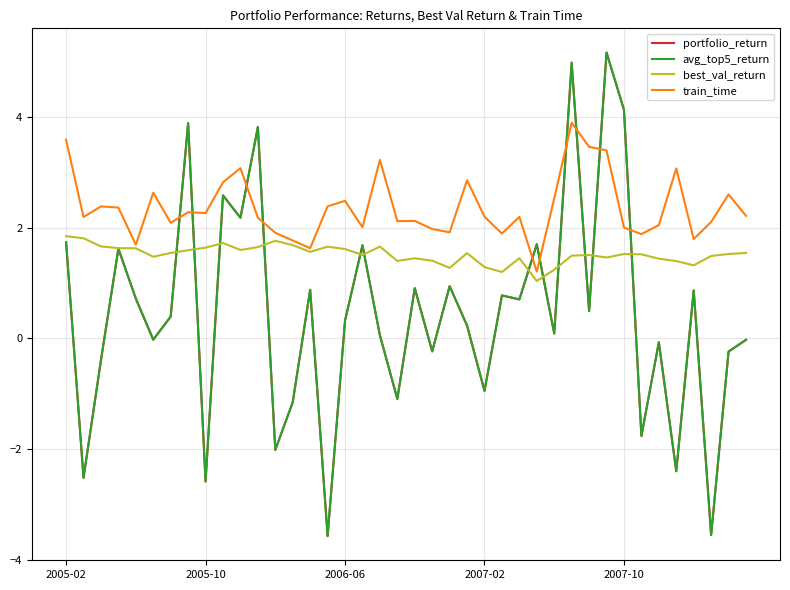

What is the highest value of the portfolio_return series?

5.2